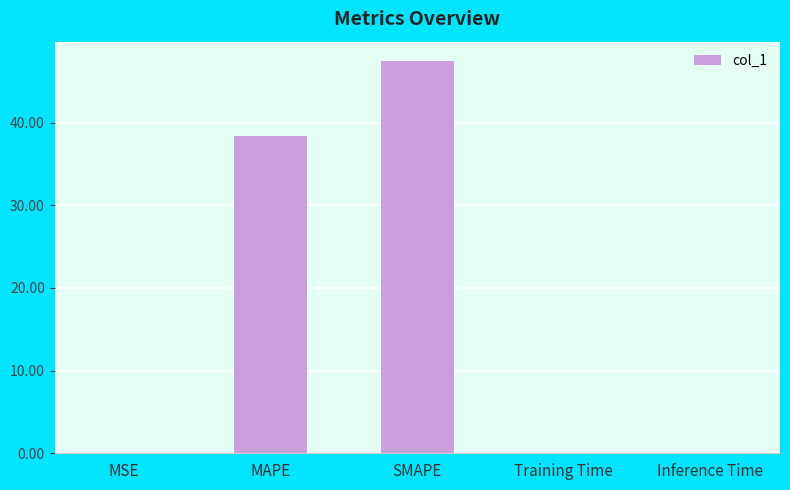

Between Training Time and SMAPE, which is larger?

SMAPE